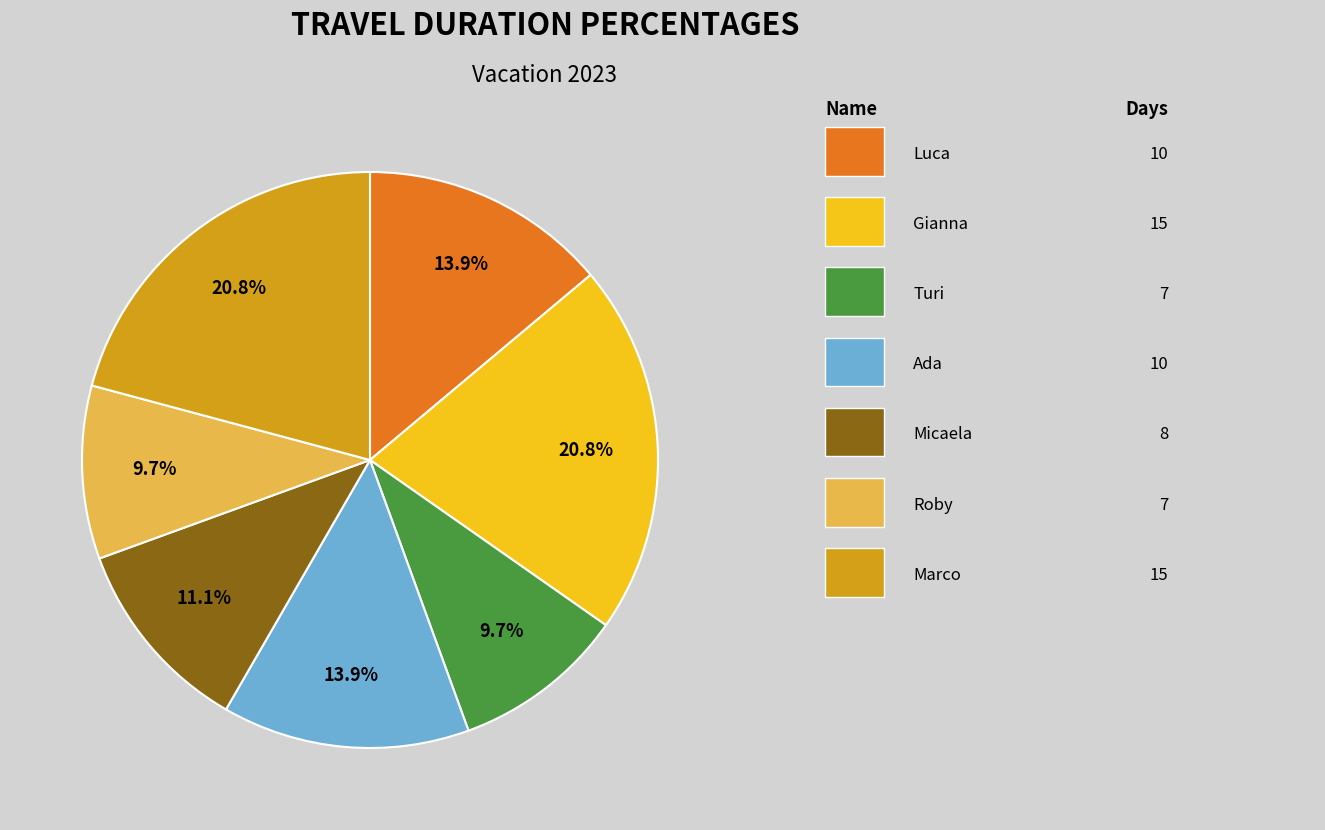

Is there a majority slice in this chart?

No